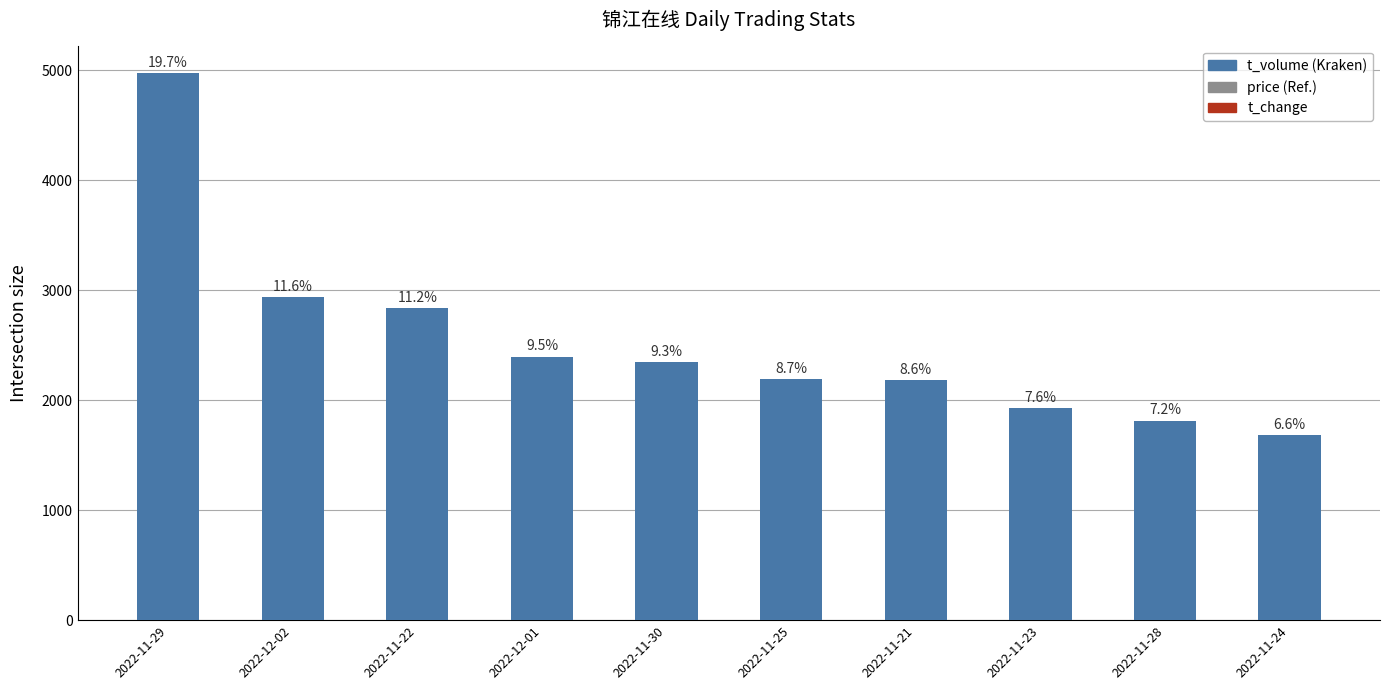

What is the average value?

2528